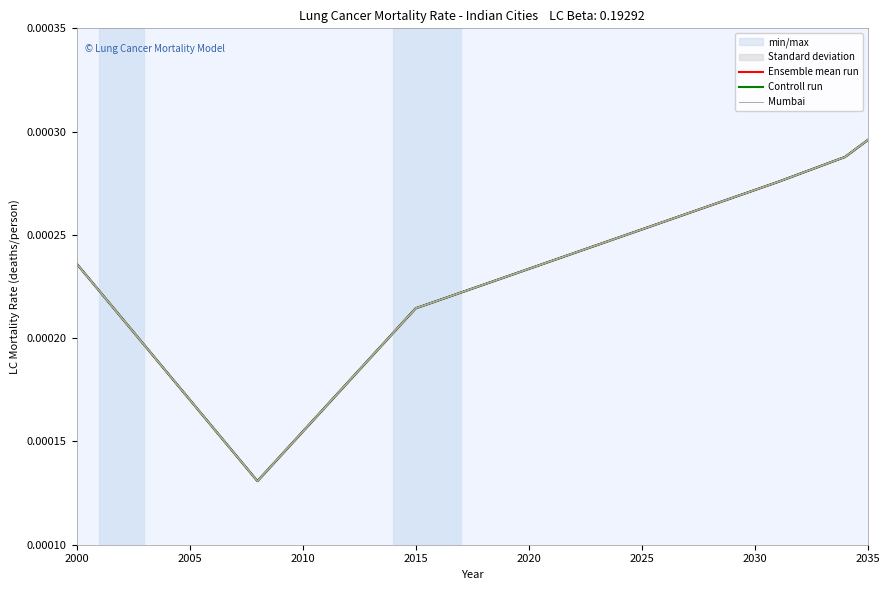

True or false: Mumbai and Controll run intersect in this chart.

False